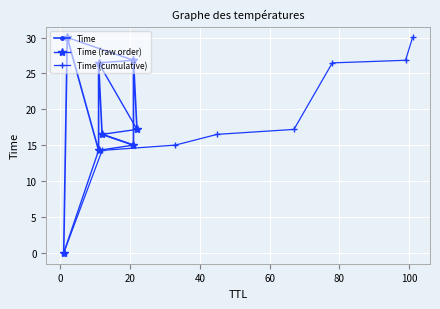

How many values in the Time (cumulative) series are below 17?

4